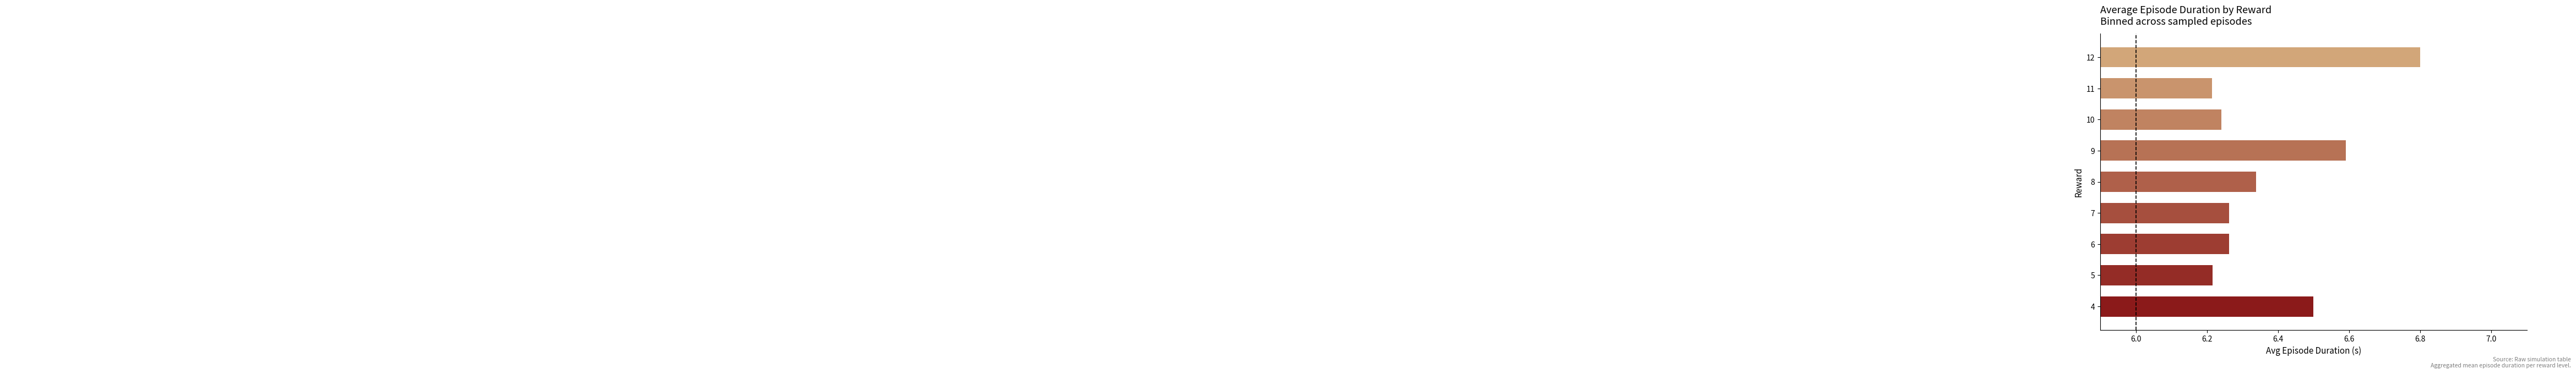

How many bars are there in total?

9